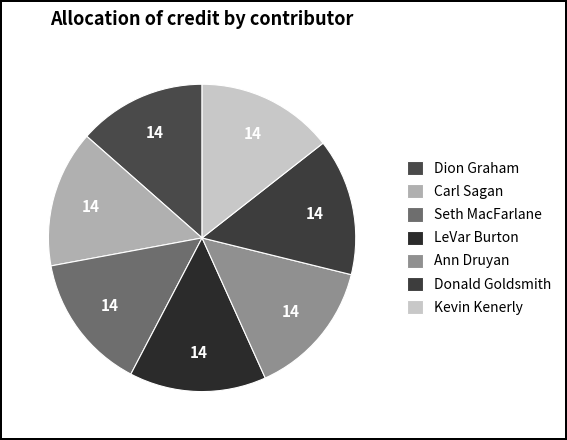

Which category has the smallest portion of the pie?

Dion Graham